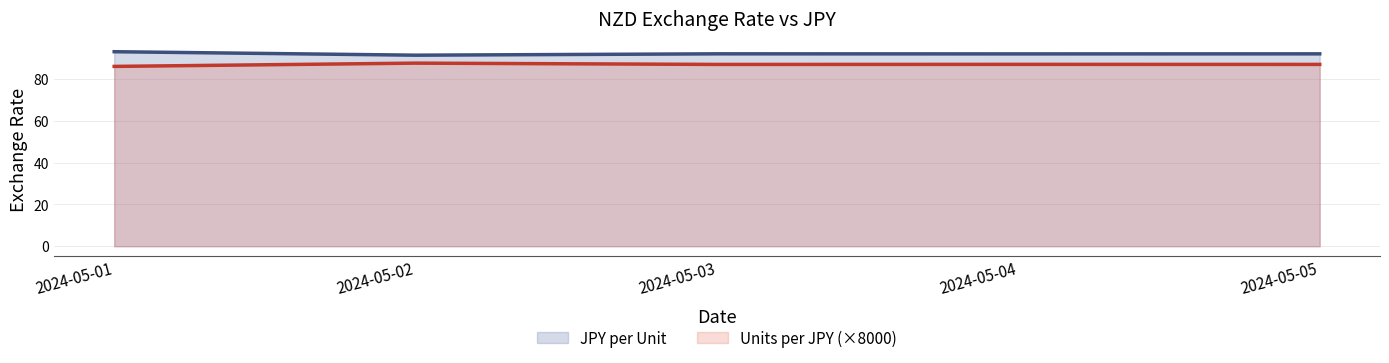

Does the chart have visible grid lines?

Yes